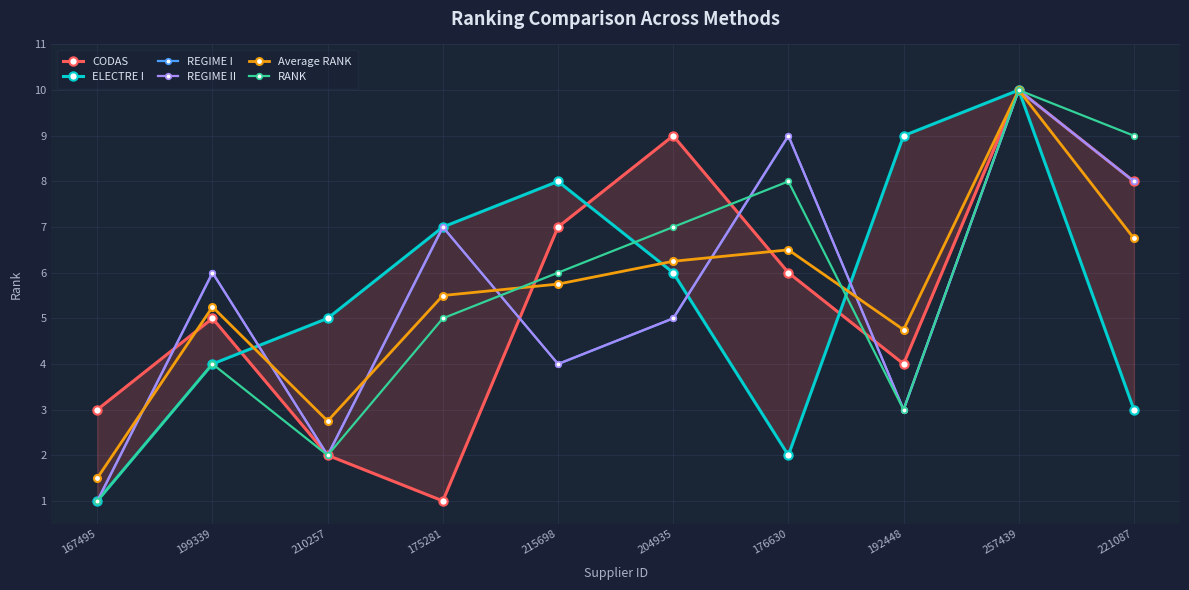

Count the number of data series in this chart.

6